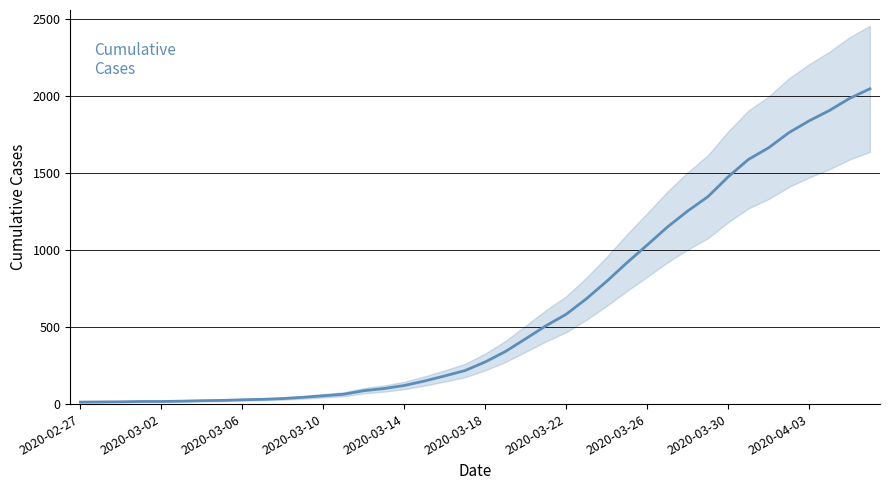

What is the minimum value shown in the chart?

13